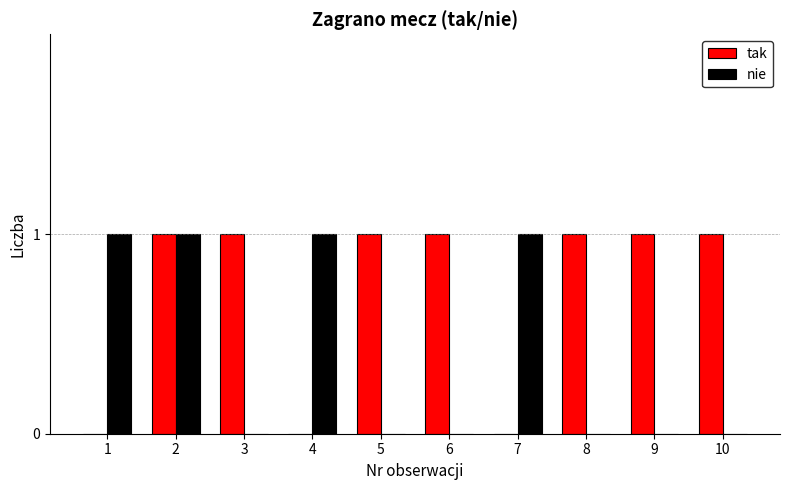

What is the sum of all nie values?

4